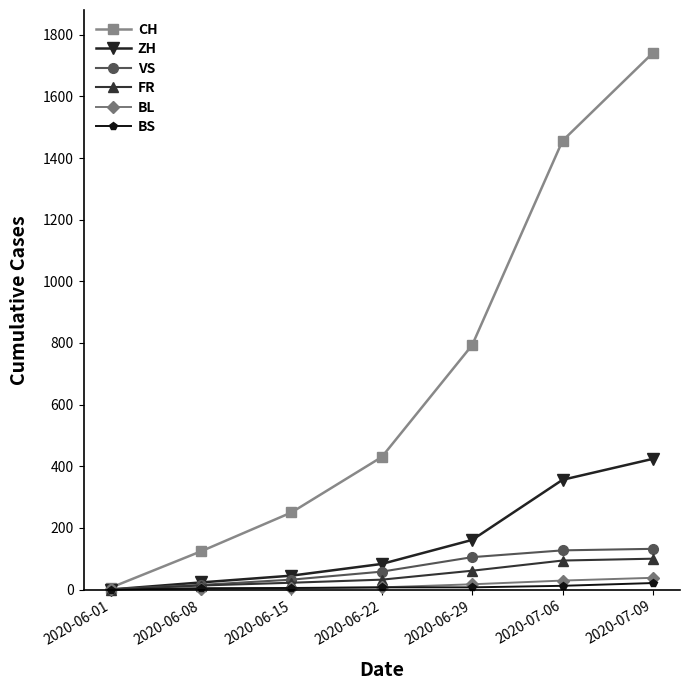

The value of VS at 2020-07-06 is 57. True or false?

False